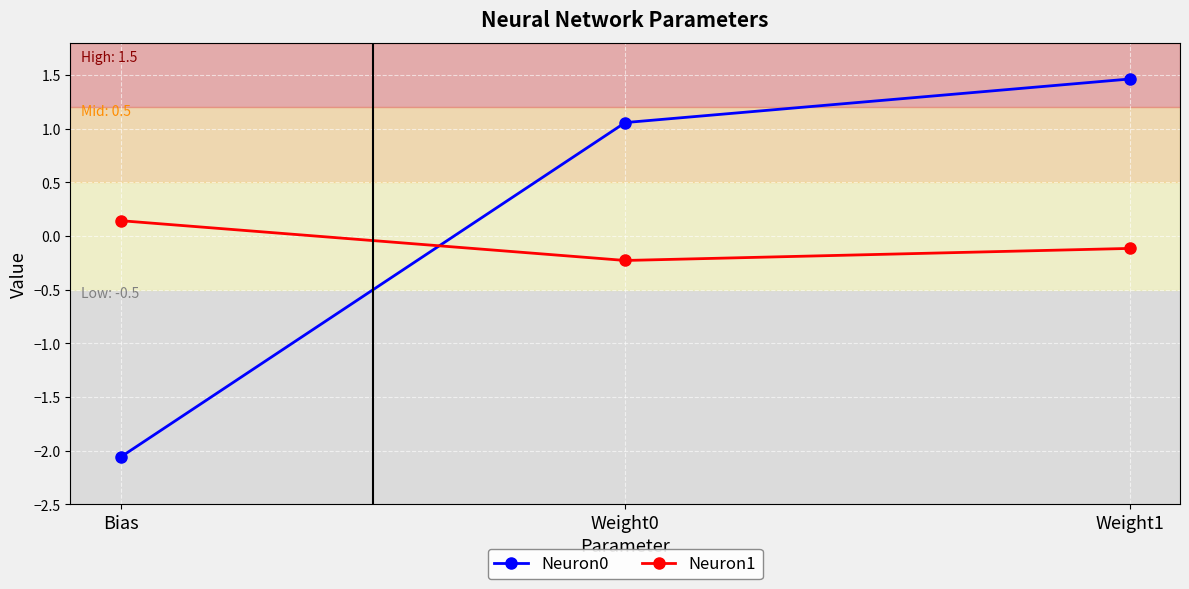

What is the label of the 3rd point from the left?

Weight1